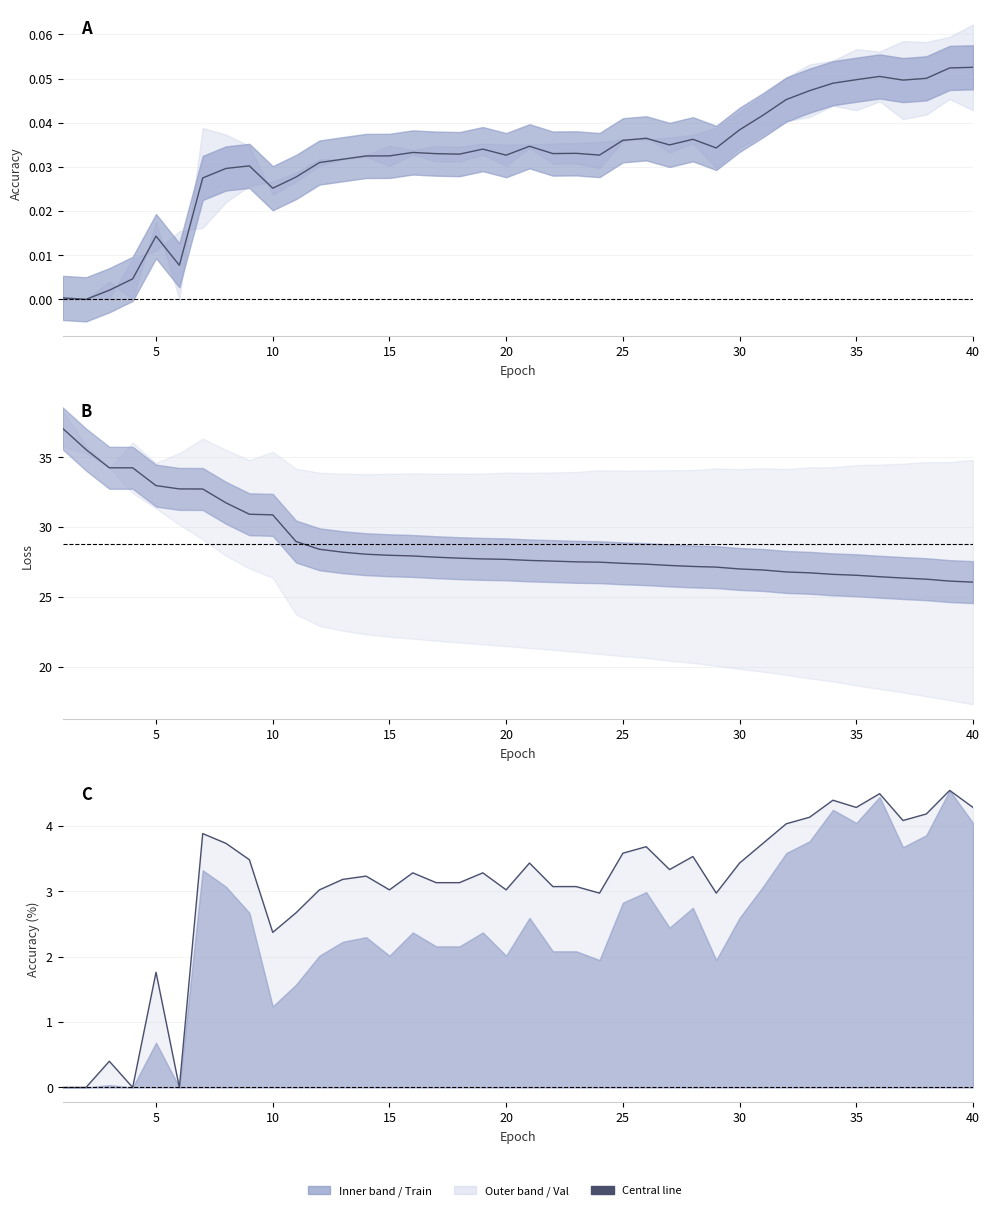

How many interior local valleys does the Mid Accuracy series have?

10